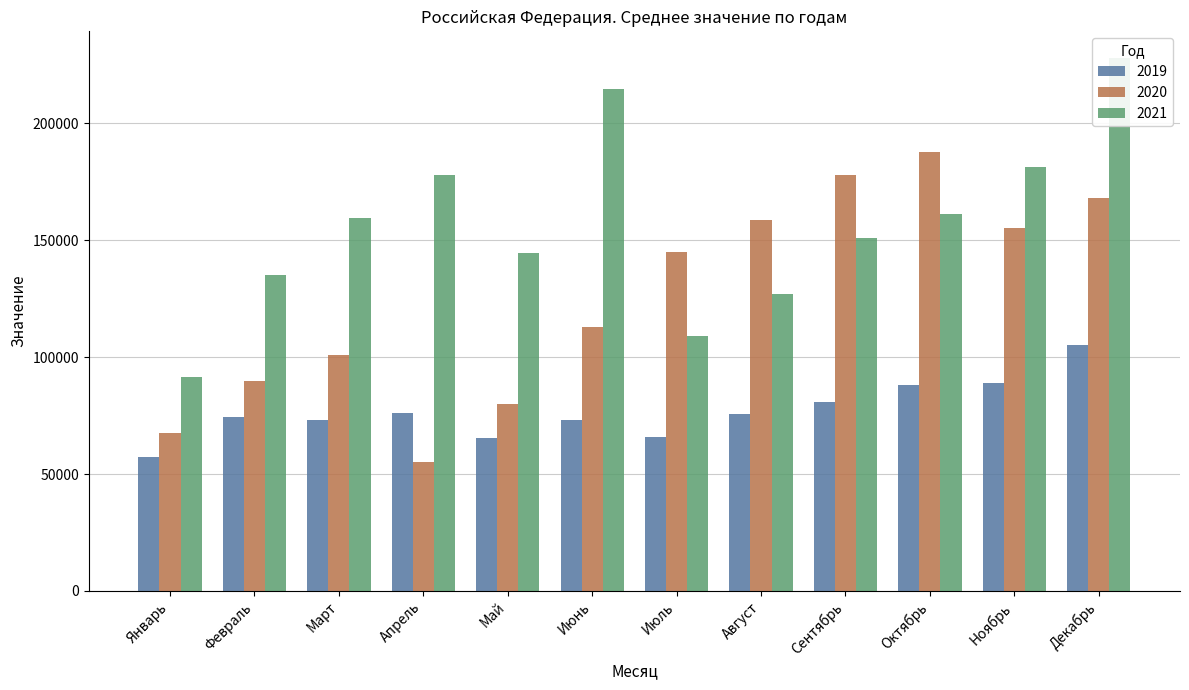

What is the difference between the maximum and second lowest values in the 2020 series?

120270